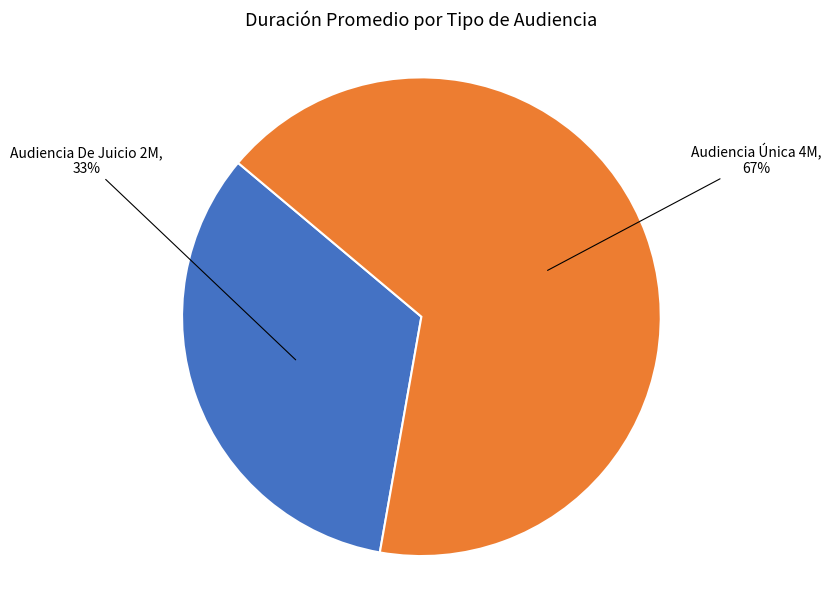

Which category has the smallest portion of the pie?

Audiencia De Juicio